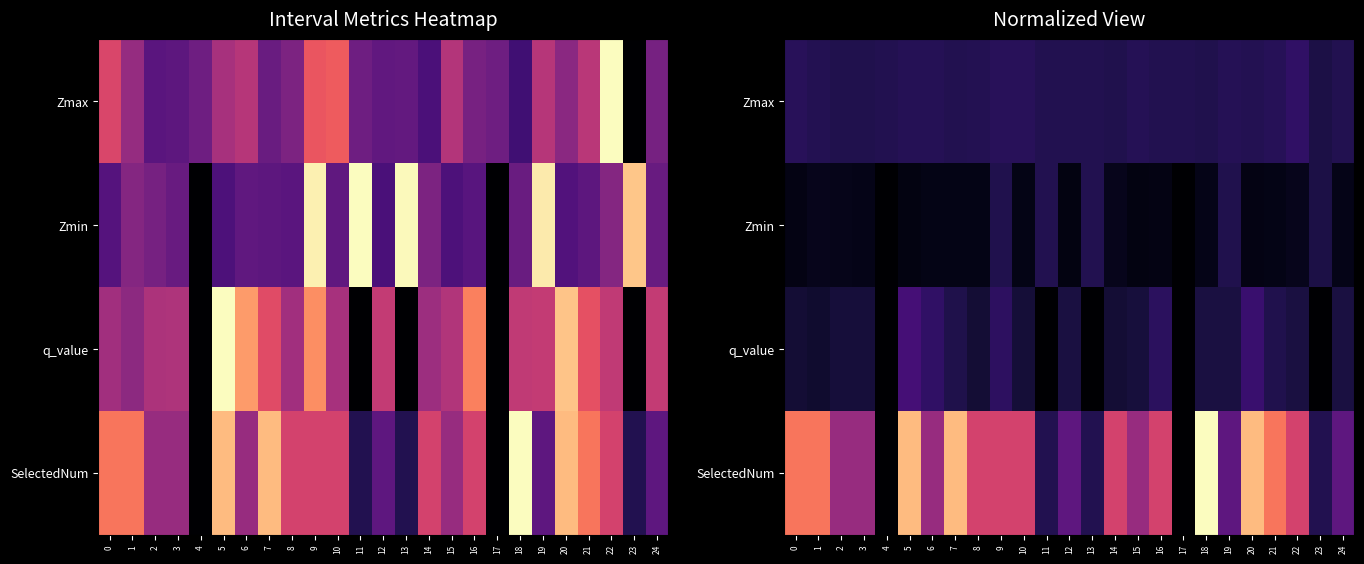

Is it true that Zmin equals 0.0 at 14?

False